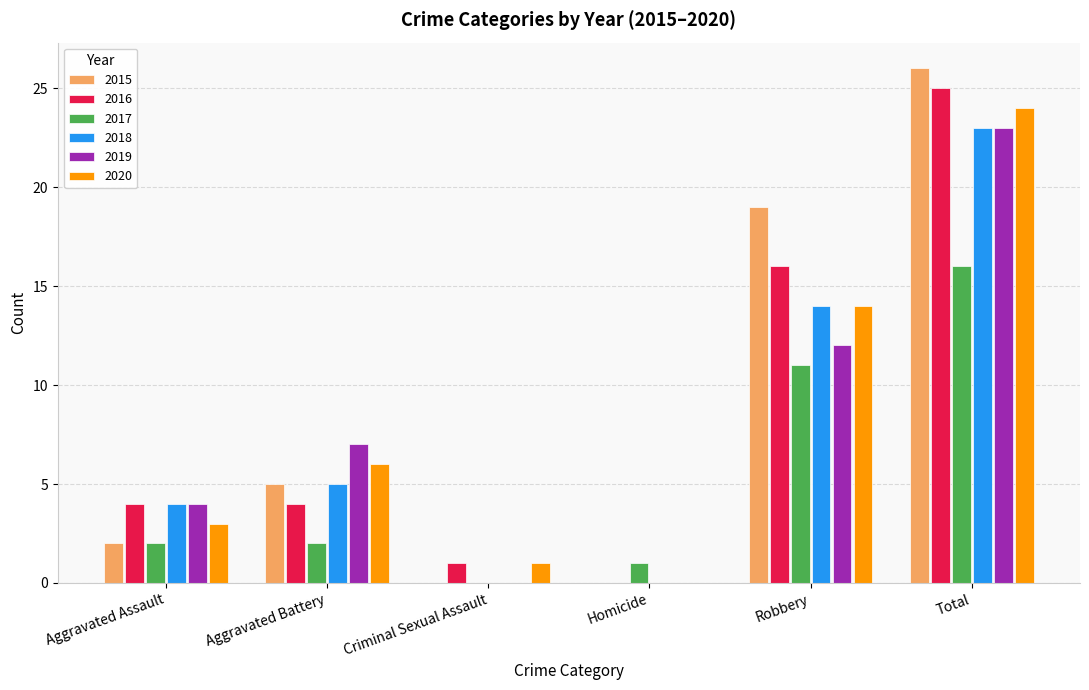

Are the bars grouped side by side (vs. stacked)?

Yes